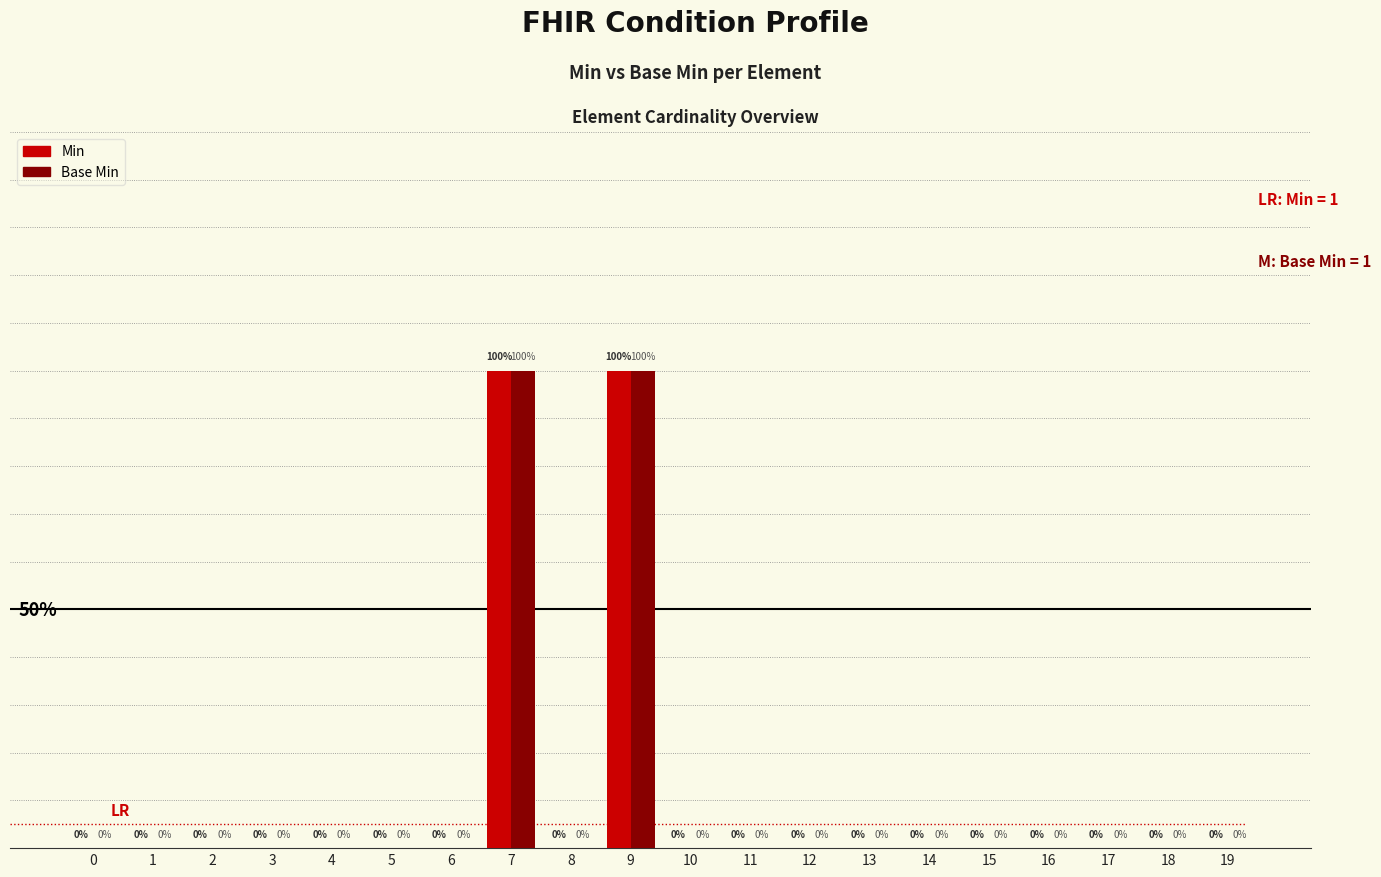

Is the value of Min at 7 greater than the value of Base Min at 19?

Yes